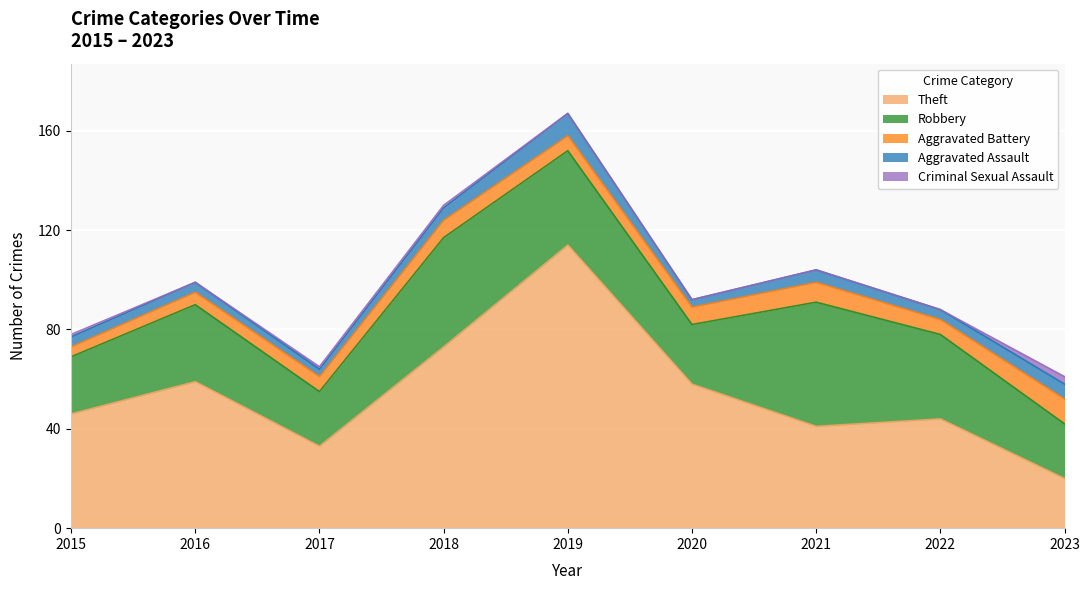

Is the value of Criminal Sexual Assault at 2021 greater than the value of Aggravated Battery at 2017?

No